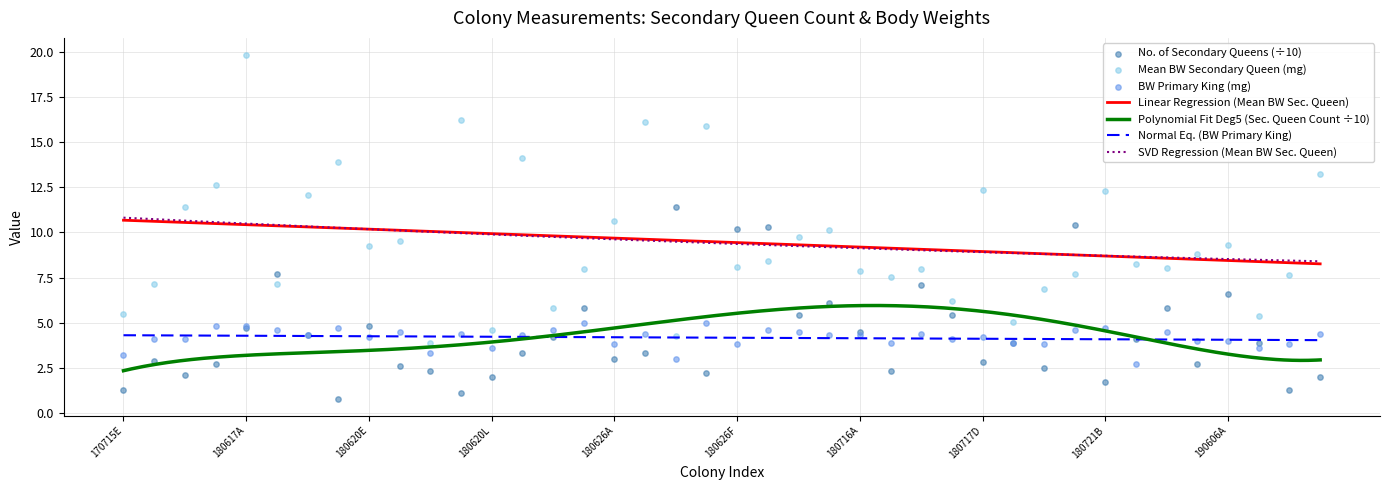

Which series has the largest total across all categories?

mean_body_weight_of_secondary_queen_mg